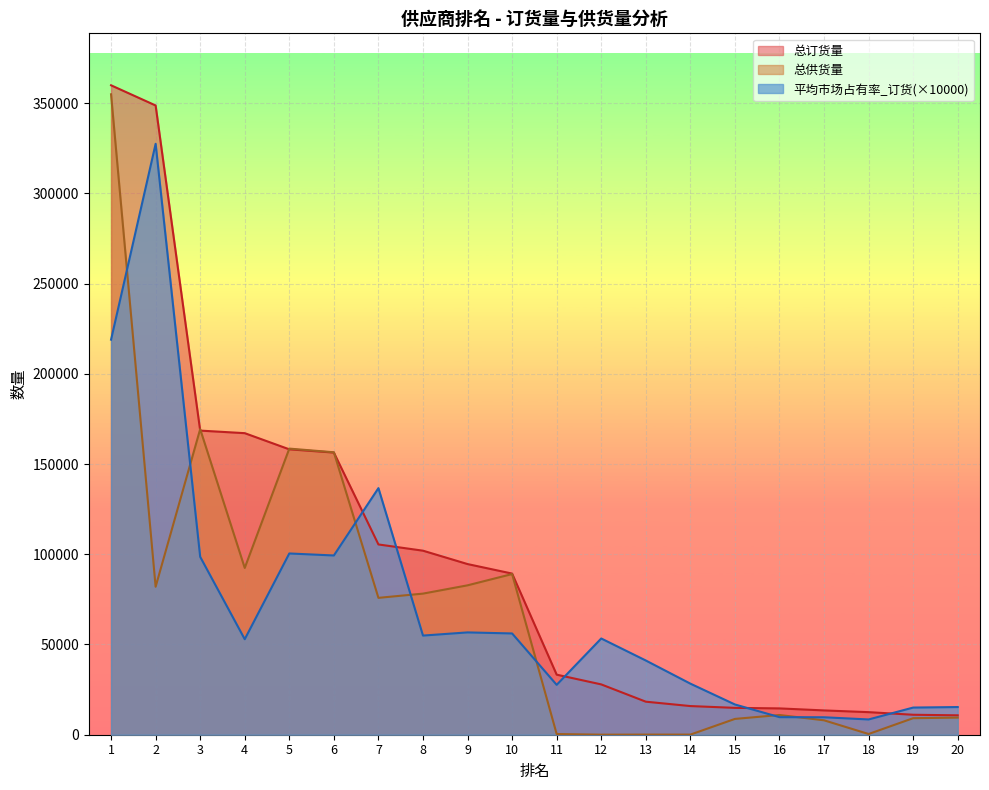

Reading left to right, extract all data points from this chart.

总订货量: 1=359885.0	2=348699.0	3=168531.0	4=167109.0	5=158150.0	6=156350.0	7=105436.0	8=101983.0	9=94570.0	10=89300.0	11=33284.0	12=27883.0	13=18306.0	14=15880.0	15=14888.0	16=14583.0	17=13466.0	18=12509.0	19=11062.0	20=10748.0
总供货量: 1=354887.0	2=81989.0	3=169340.0	4=92421.0	5=158553.0	6=156518.0	7=75843.0	8=78196.0	9=82787.0	10=89031.0	11=395.0	12=28.0	13=73.0	14=63.0	15=8757.0	16=10931.0	17=7984.0	18=397.0	19=9160.0	20=9484.0
平均市场占有率_订货: 1=218920.0	2=327440.0	3=98580.0	4=52920.0	5=100440.0	6=99330.0	7=136650.0	8=54940.0	9=56700.0	10=56120.0	11=27640.0	12=53330.0	13=41130.0	14=28310.0	15=16760.0	16=9740.0	17=9670.0	18=8460.0	19=15050.0	20=15340.0